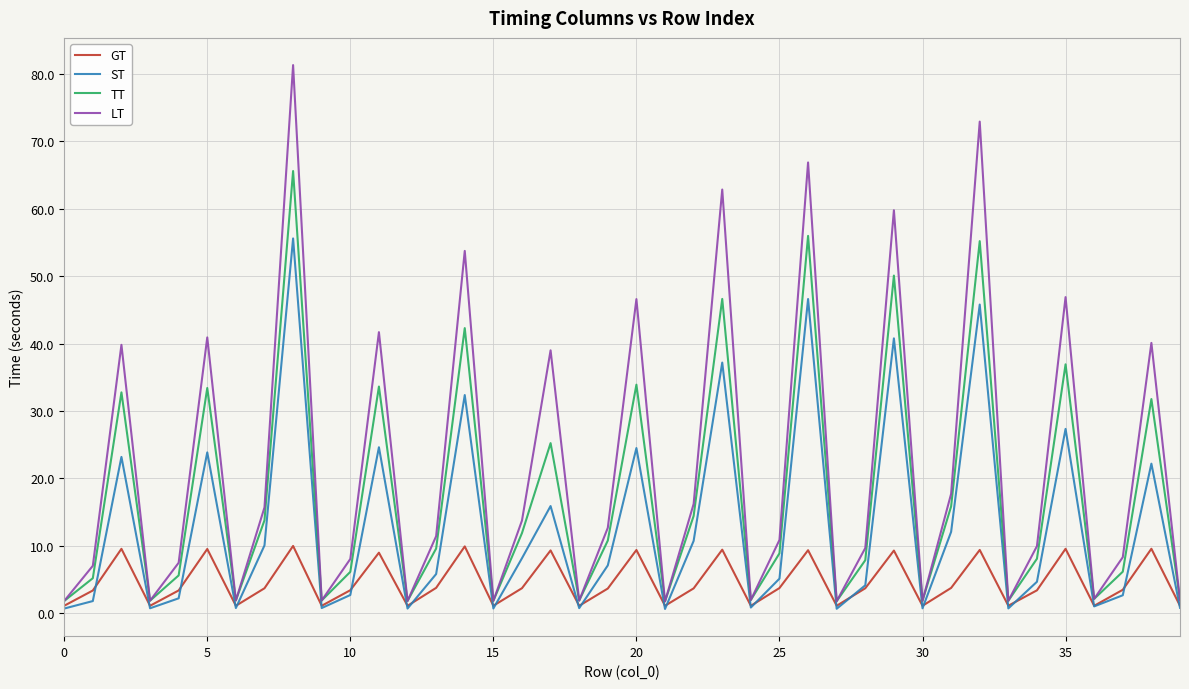

Which series has the widest spread of values?

LT